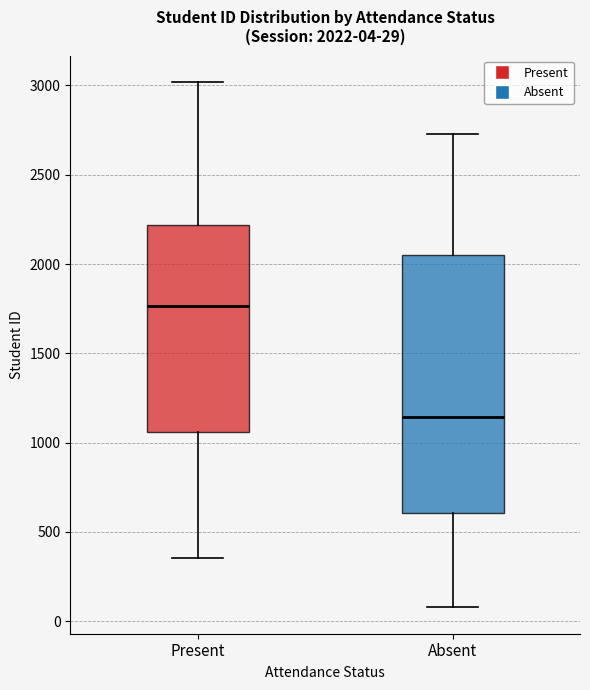

Which box is the tallest, from its lower edge to its upper edge?

Absent